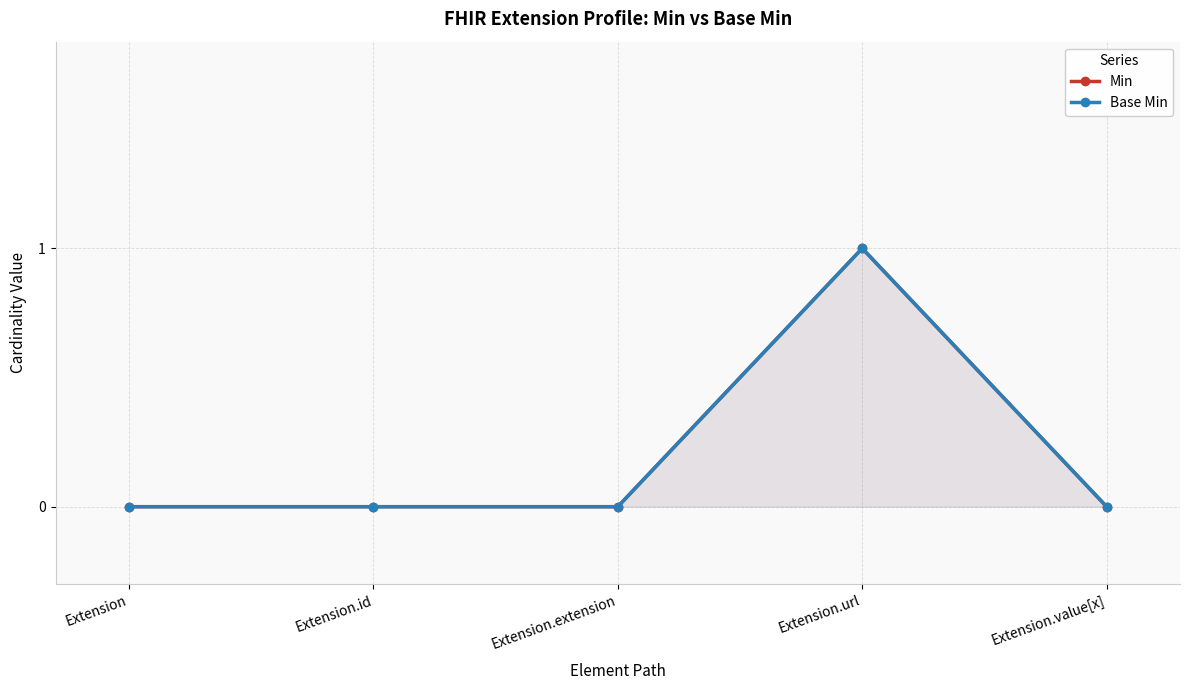

Which has a higher value, Extension.url or Extension.id?

Extension.url